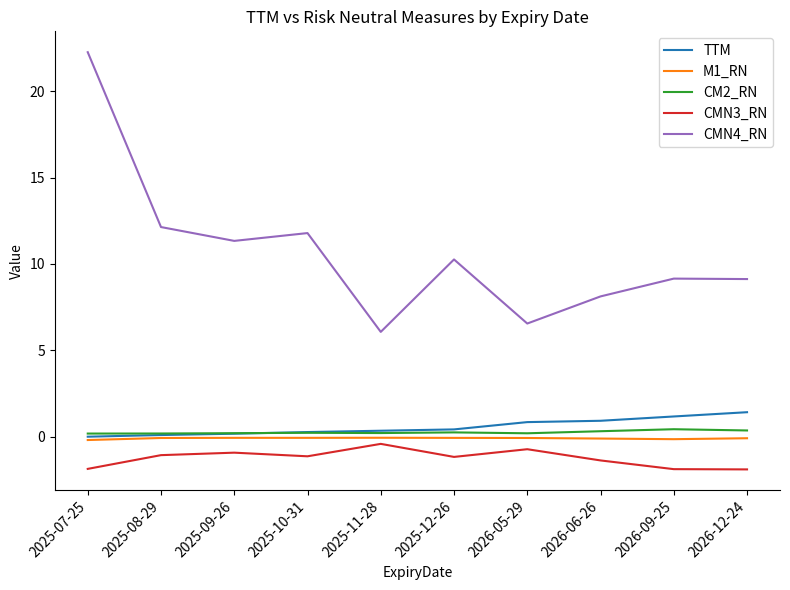

What is the highest value of the TTM series?

1.4